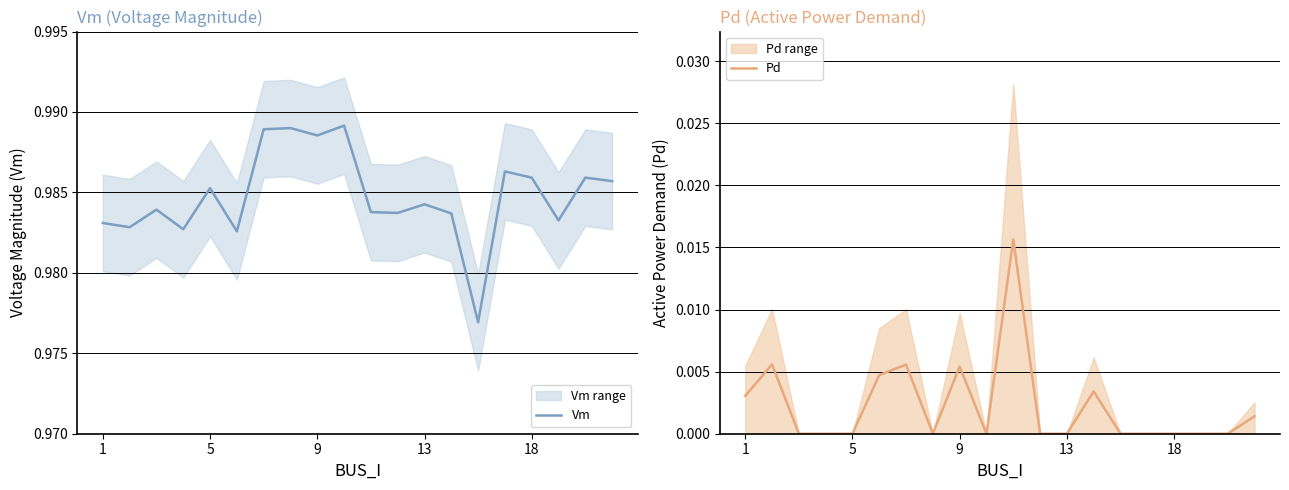

Is it true that Vm equals 0.2 at 18?

False